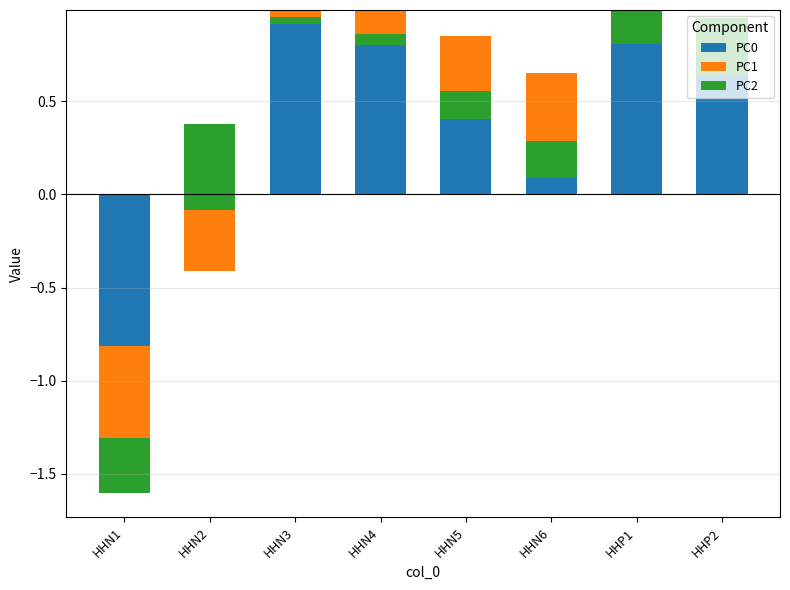

Which series changed the most between HHN5 and HHN6?

PC0